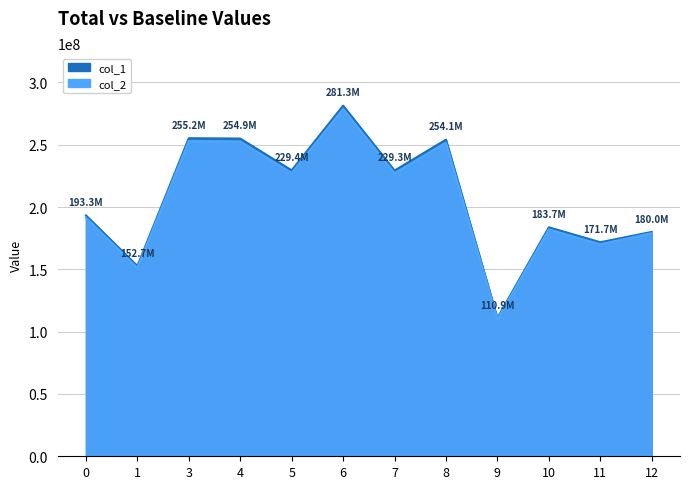

What is the minimum value for col_1?

110943734.0